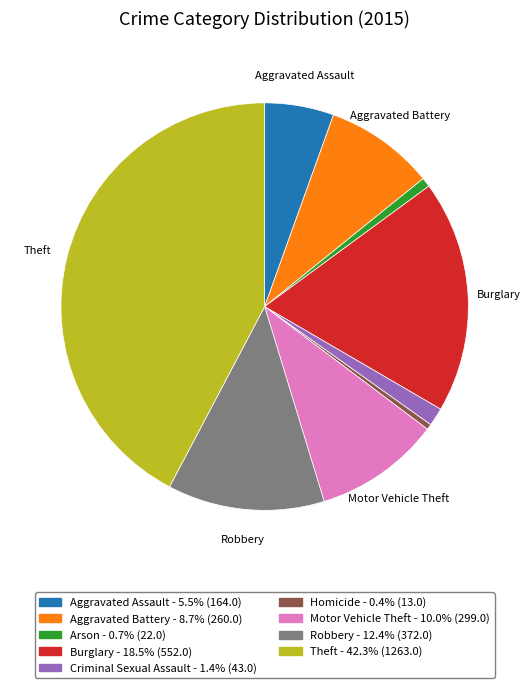

Is there a majority slice in this chart?

No